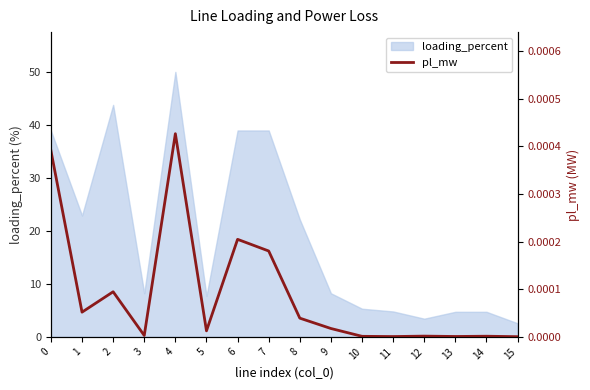

Is it true that loading_percent equals 3.4 at 12?

True